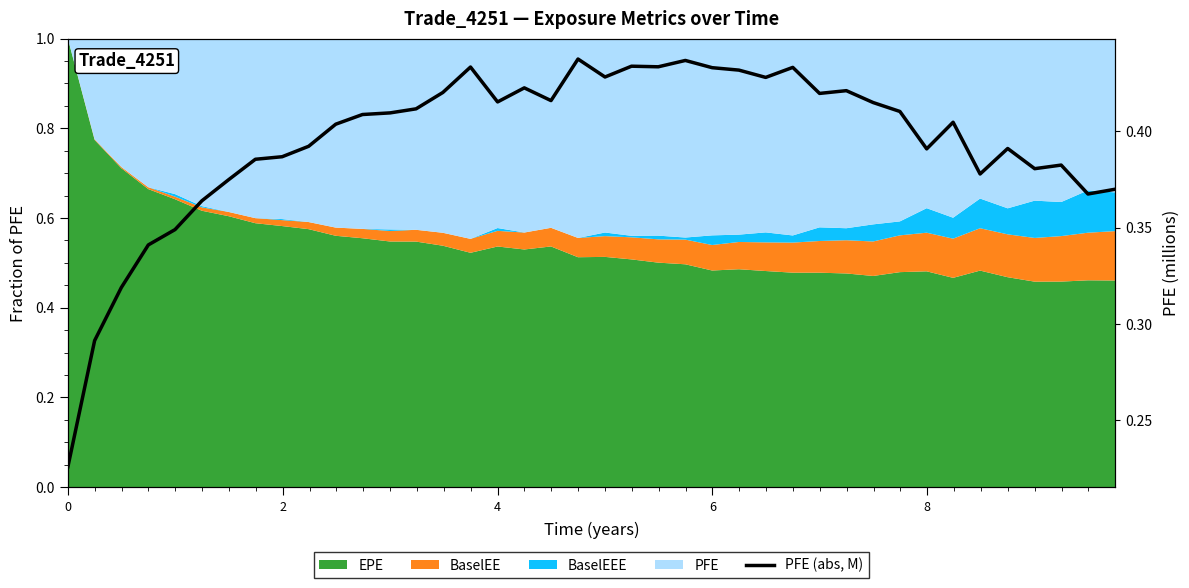

What is the difference between the maximum and second lowest values?

0.1